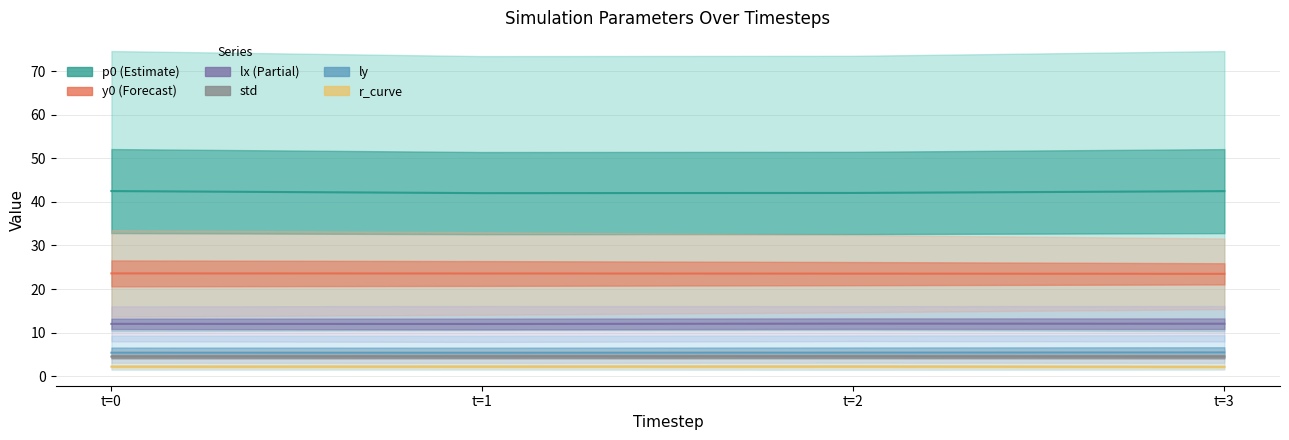

Which category has the lowest value in the lx (Partial) series?

t=1